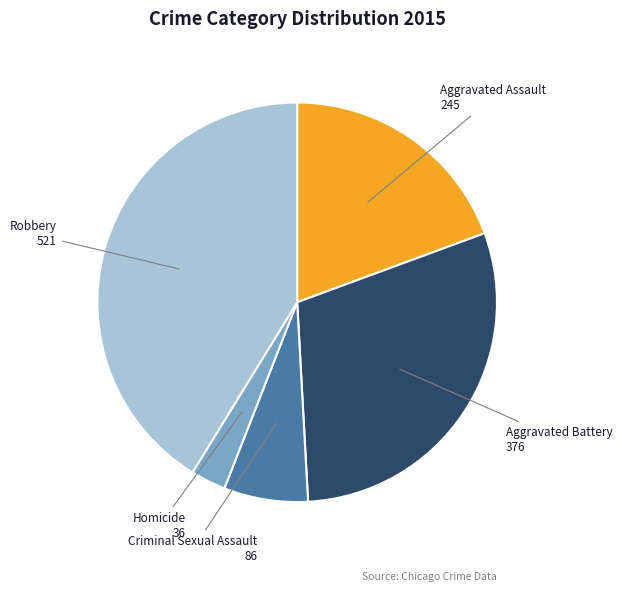

Is the sum of Aggravated Assault and Aggravated Battery greater than half?

No